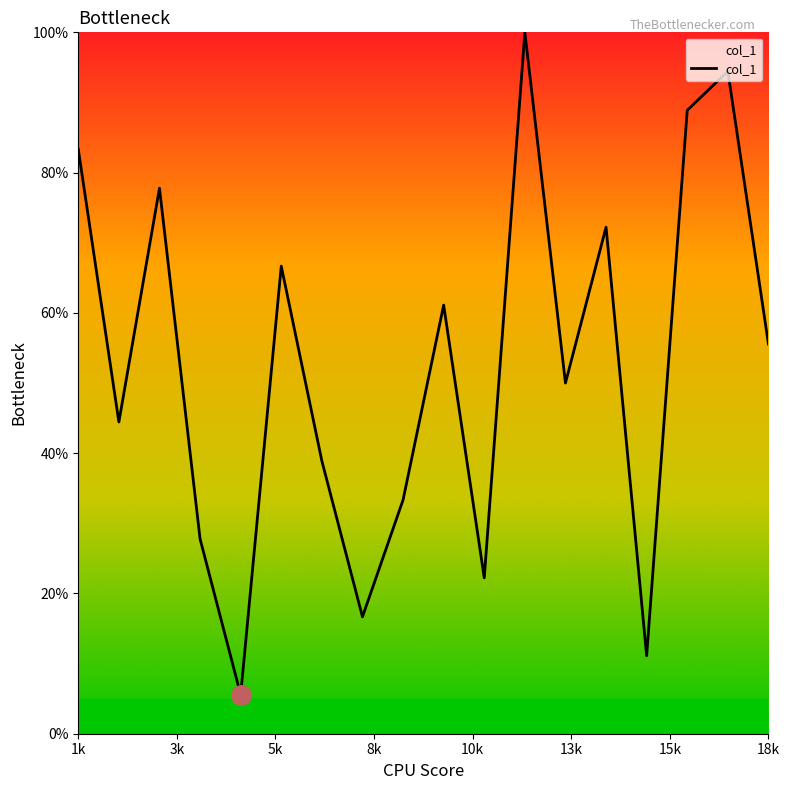

What is the greatest value displayed?

100.0